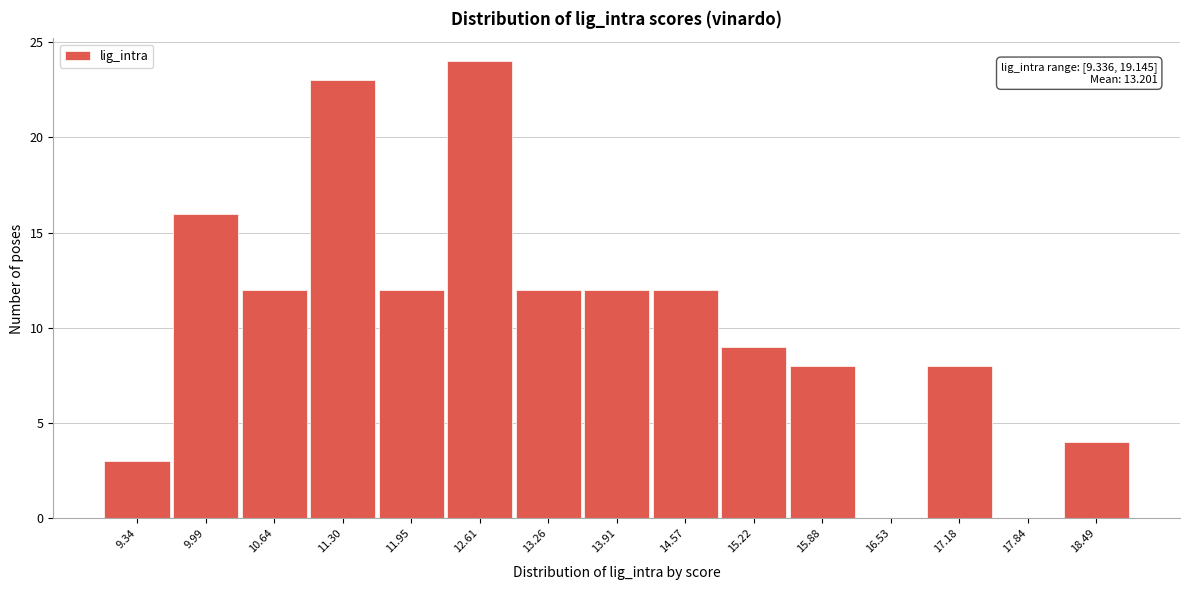

Reading right to left, extract all data points from this chart.

18.49=4	17.84=0	17.18=8	16.53=0	15.88=8	15.22=9	14.57=12	13.91=12	13.26=12	12.61=24	11.95=12	11.30=23	10.64=12	9.99=16	9.34=3